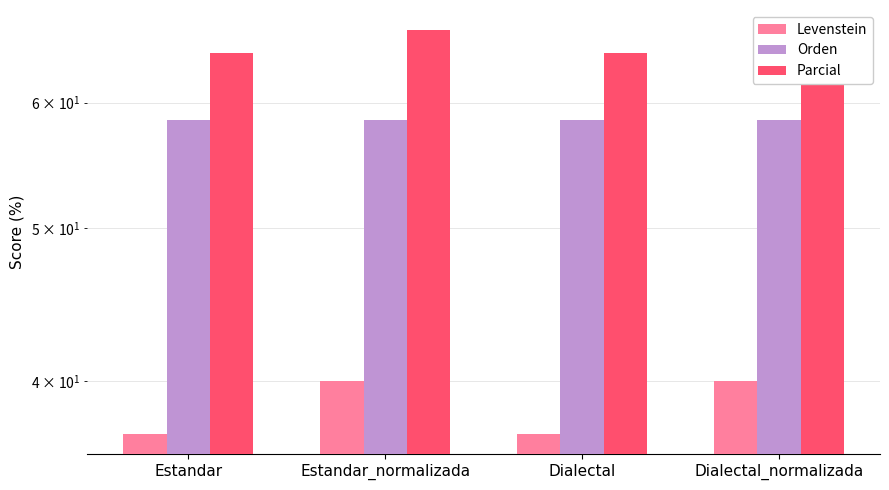

Count the Parcial values in the range 64 to 66.

2